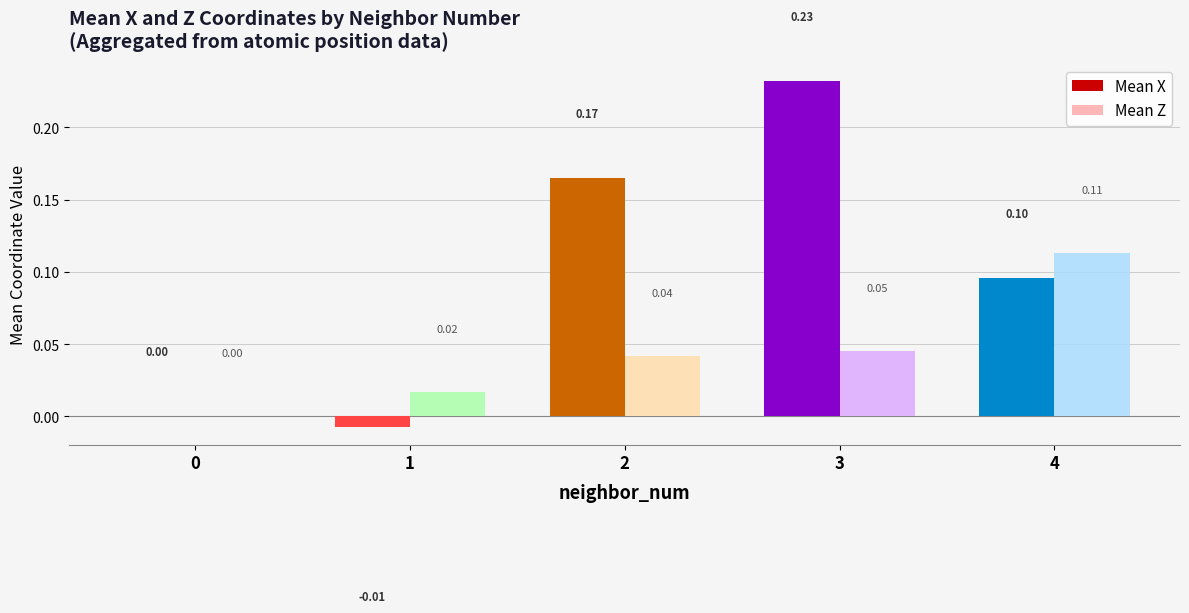

How many data points does each series have?

5